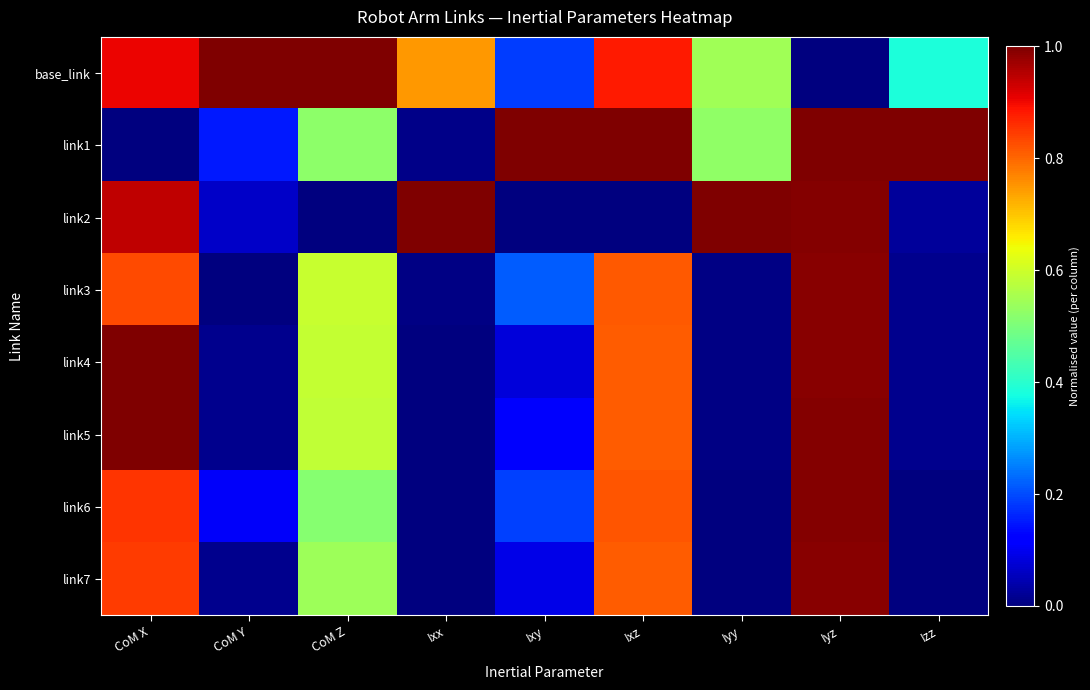

Which series has the widest spread of values?

base_link